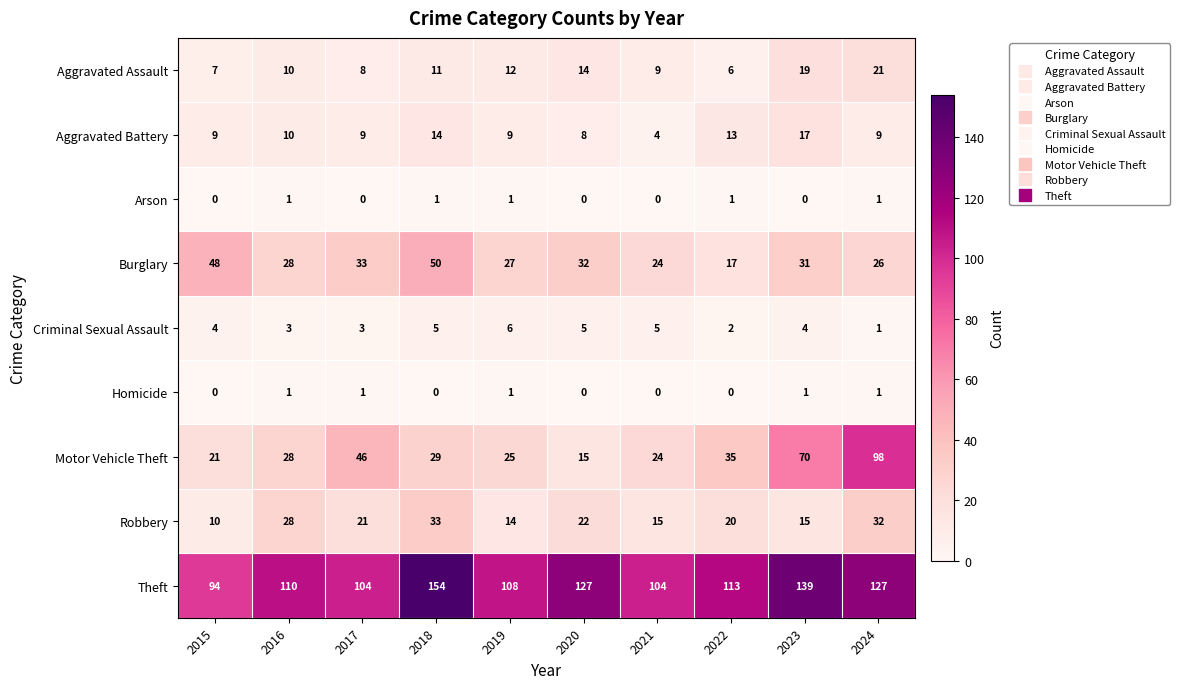

At which category does the chart reach its peak across all series?

2018